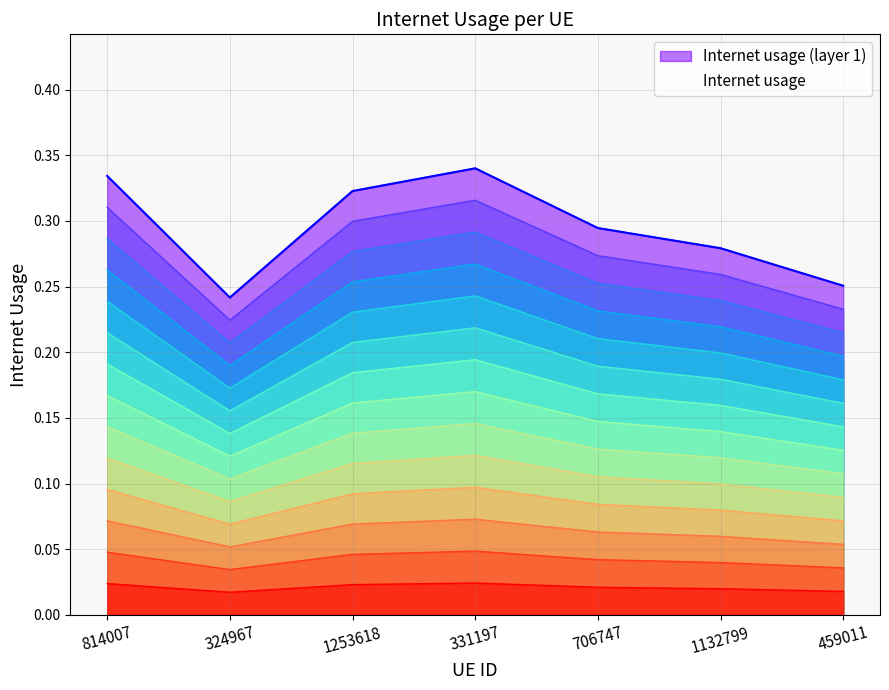

True or false: the data shows 0.2 at 814007.

False